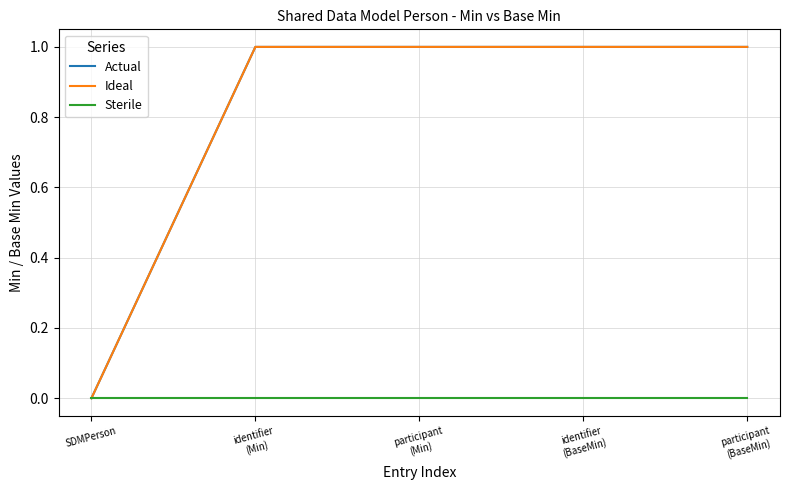

Is this an area chart (filled region under the line)?

No